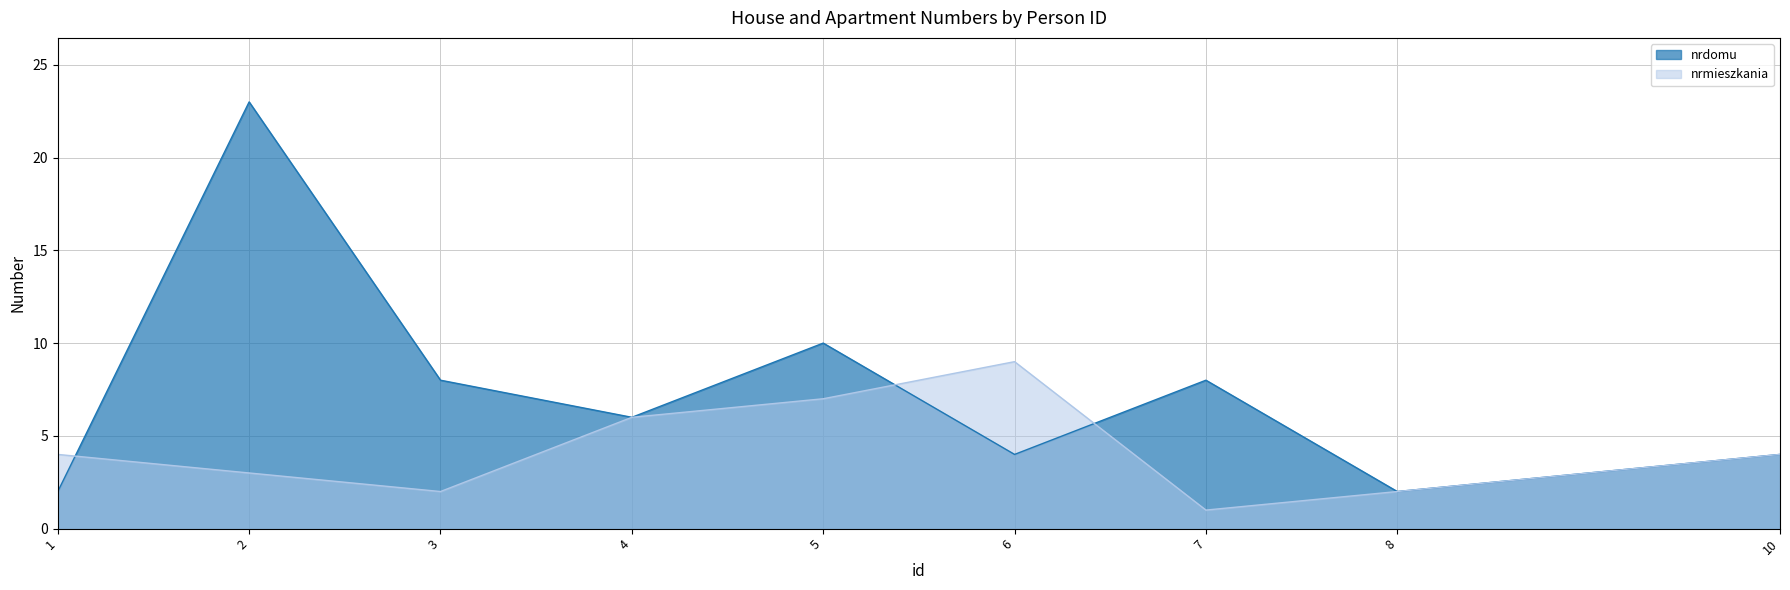

True or false: nrmieszkania has a value of 0 at 7.

False